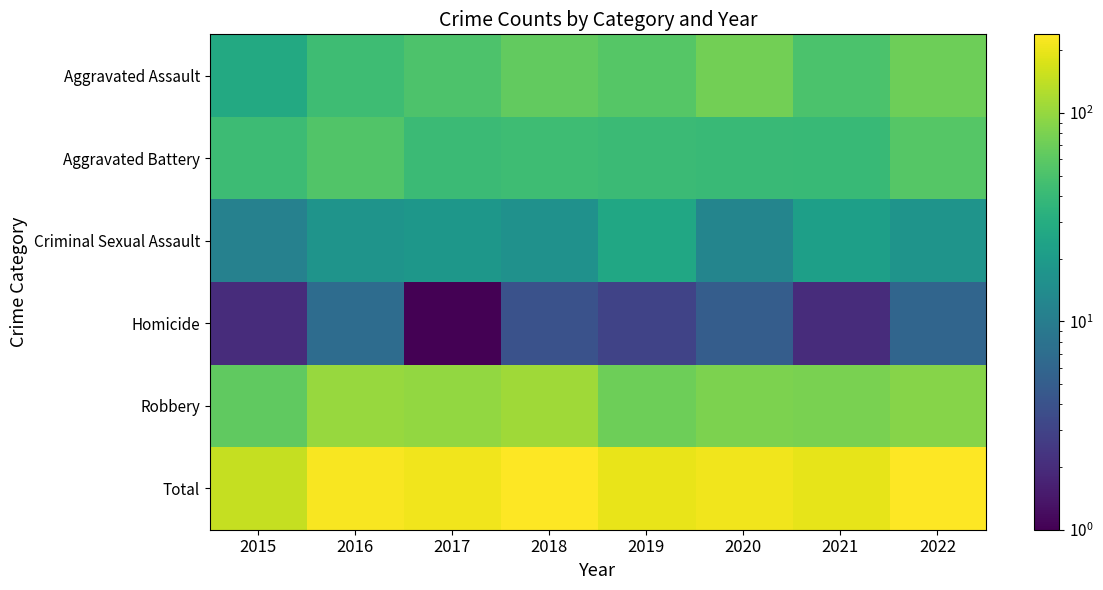

At which category is the sum across all series the highest?

2022